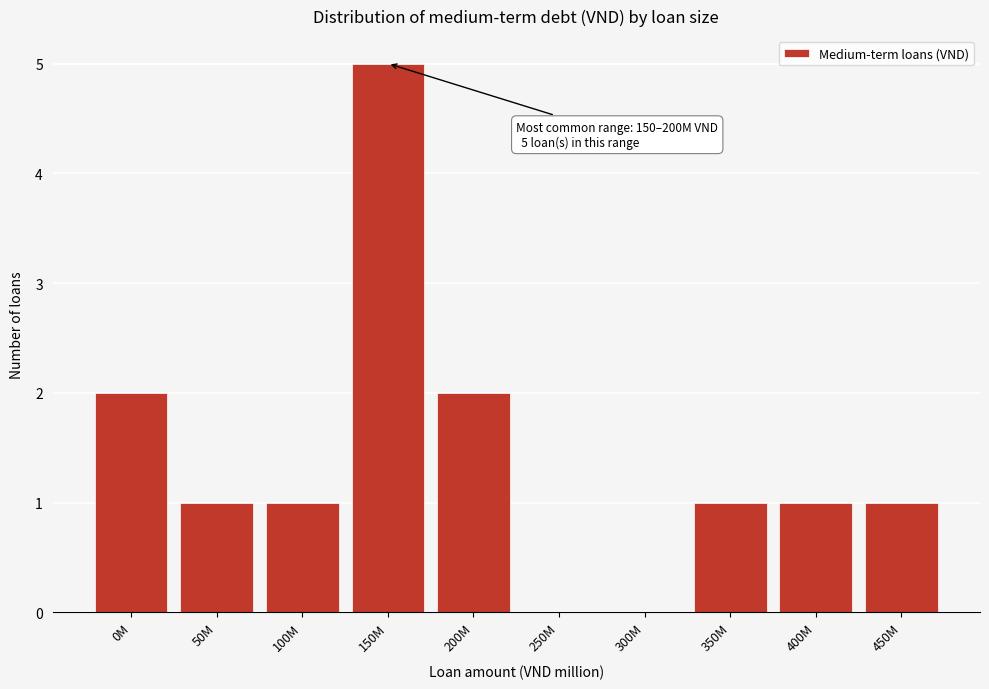

Reading left to right, what are all the values shown in this chart?

0M=2	50M=1	100M=1	150M=5	200M=2	250M=0	300M=0	350M=1	400M=1	450M=1